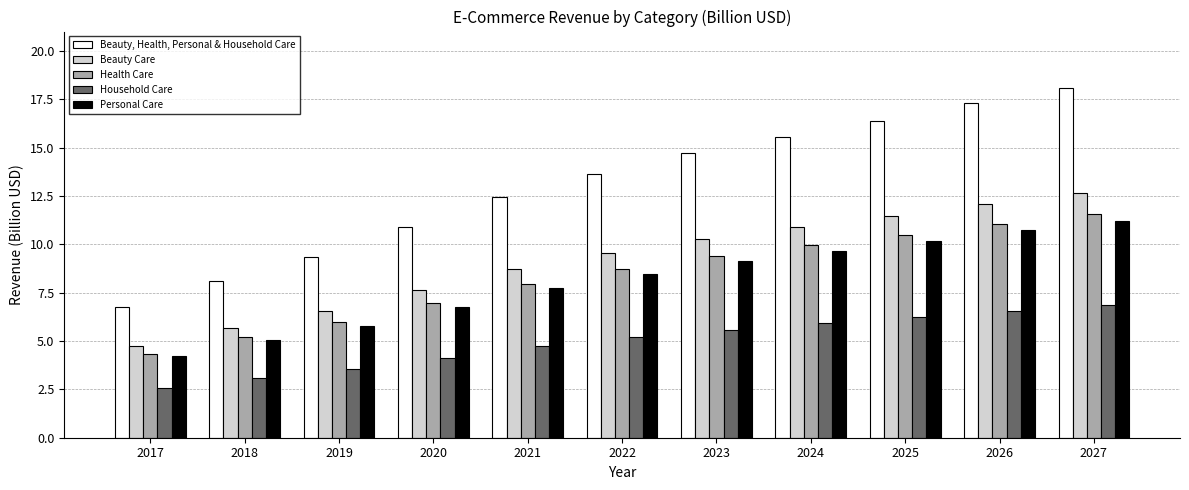

What is the value of the Beauty, Health, Personal & Household Care bar at the 10th from the left?

17.3